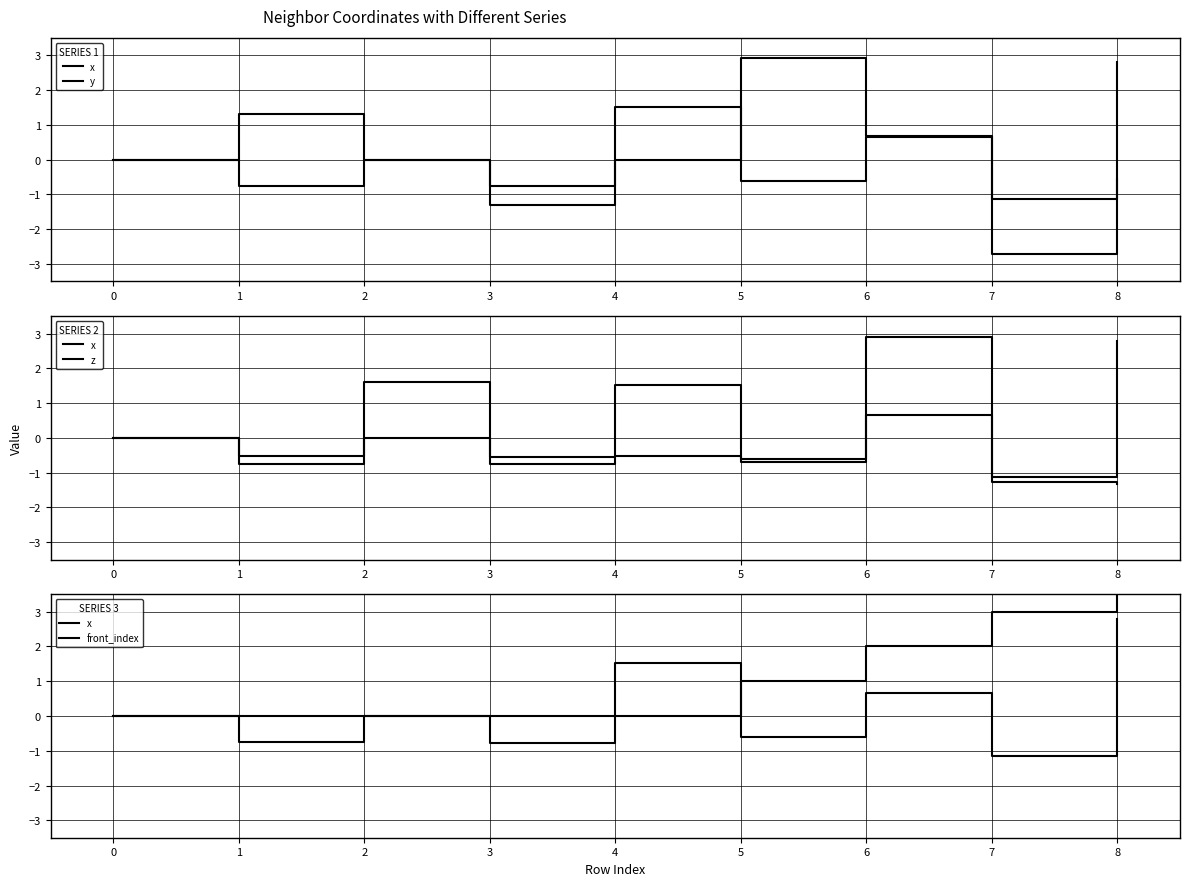

At which label does z reach its minimum?

8